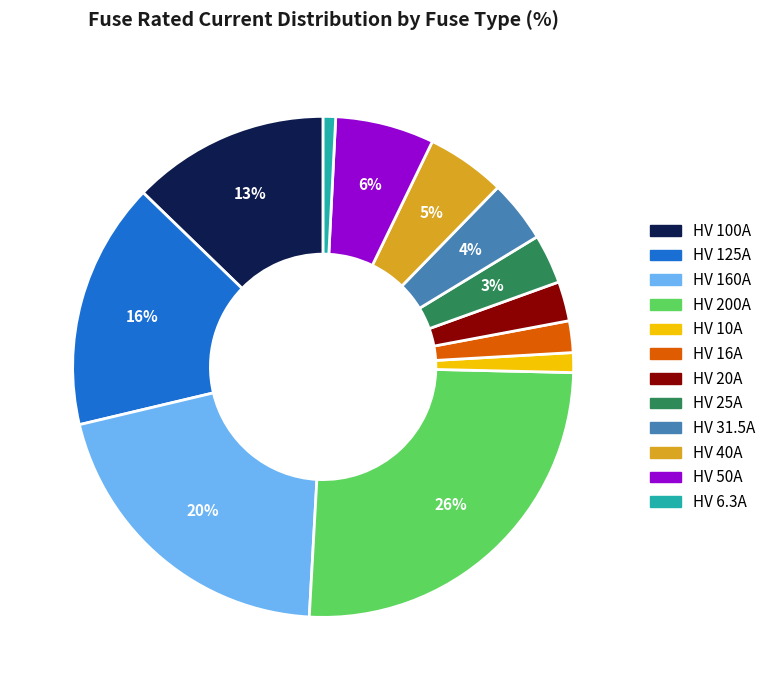

Approximately how many times larger is the value at HV 40A compared to HV 50A?

0.8